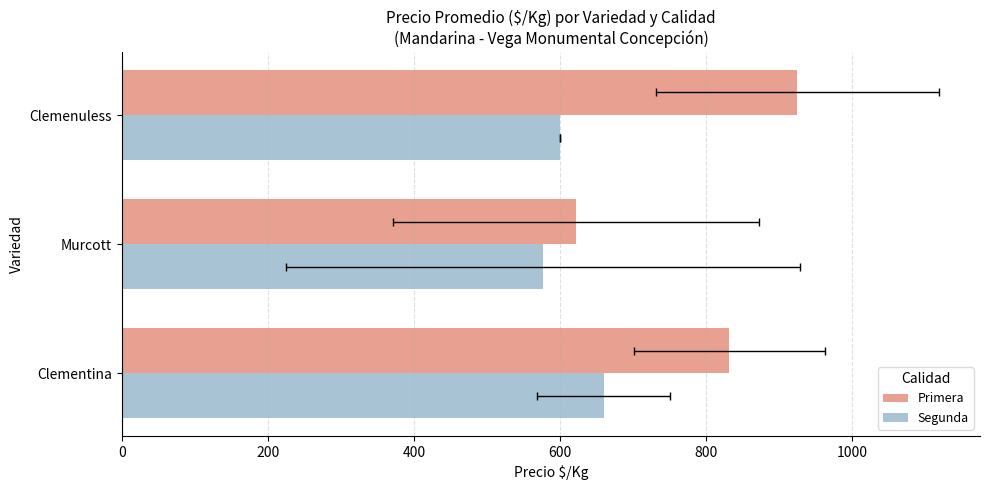

The value of Primera at Clemenuless is 1454. True or false?

False